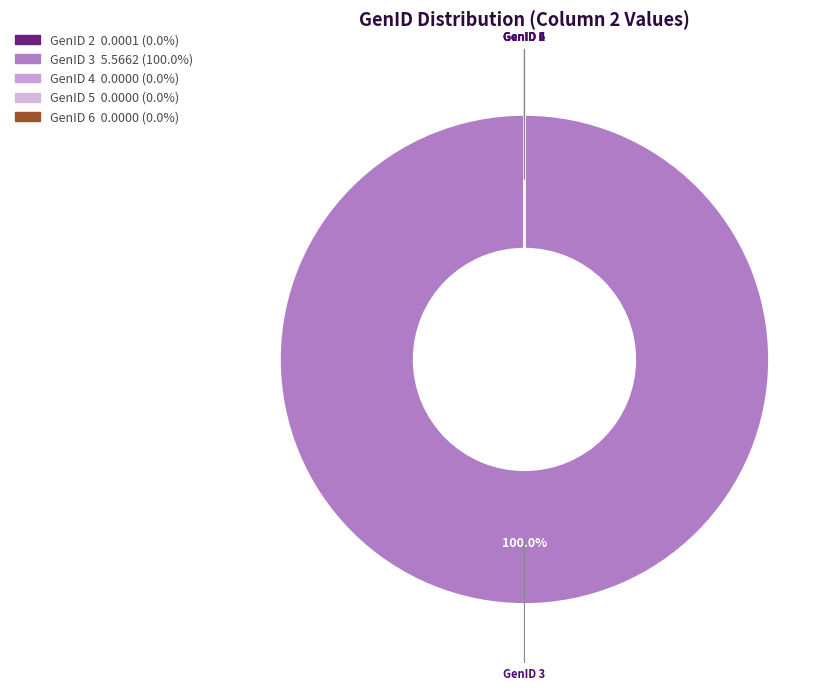

Which category has the smallest portion of the pie?

GenID 4